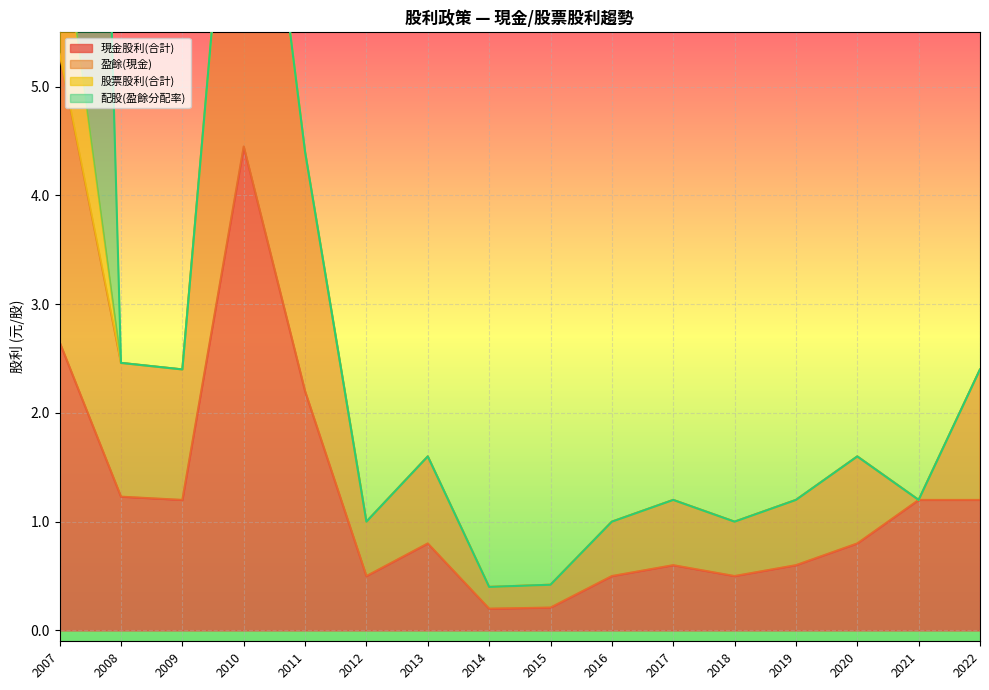

What are all the series names shown in the legend?

現金股利(合計), 盈餘(現金), 股票股利(合計), 配股(盈餘分配率)